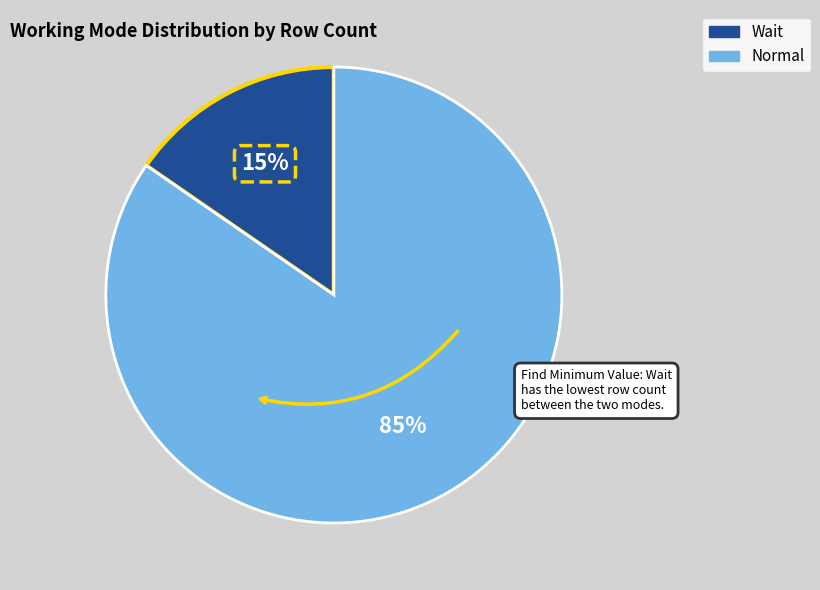

Count the number of slices in the pie.

2